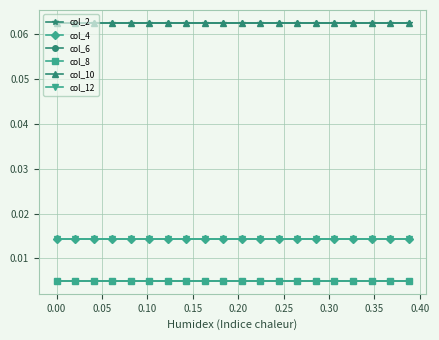

Does the chart have visible grid lines?

Yes